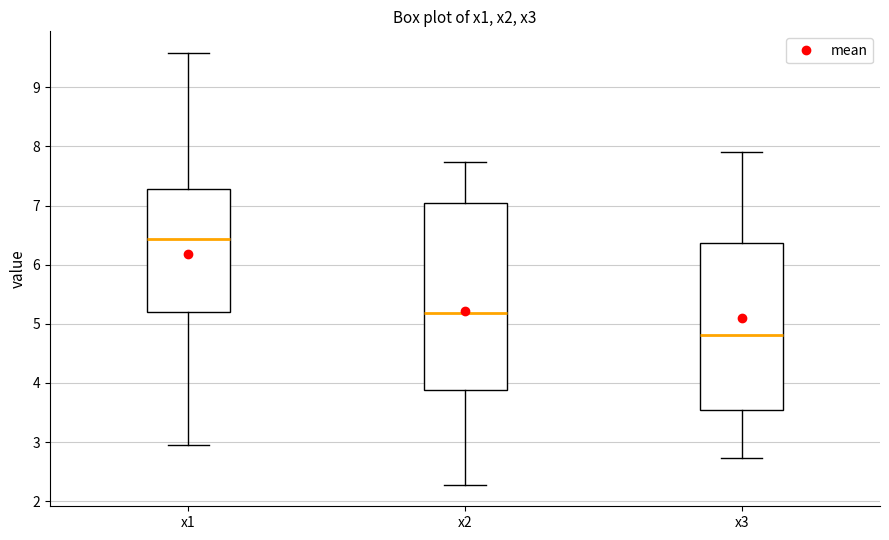

Reading left to right, transcribe this box plot: for each box, give where its median line is, the range the box spans, and where its two whiskers end, as read against the y-axis. The values are not printed on the chart, so give them approximately, as read against the axis.

x1: median 6.4, box 5.2 to 7.3, whiskers 3.0 to 9.6
x2: median 5.2, box 3.9 to 7.0, whiskers 2.3 to 7.7
x3: median 4.8, box 3.5 to 6.4, whiskers 2.7 to 7.9